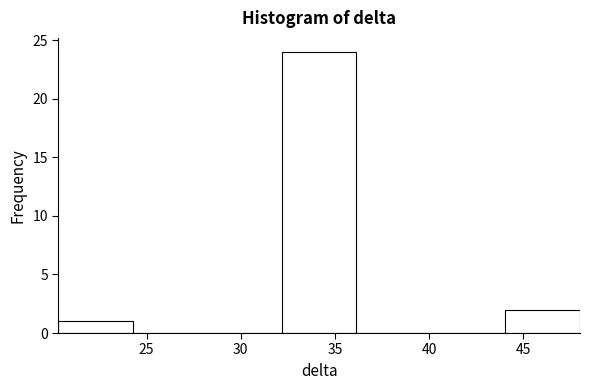

Reading left to right, list every bar in this chart as the range it spans on the x-axis followed by its height. Neither the bar edges nor the heights are printed on the chart, so give them approximately, as read against the axes.

20.5 to 24.5: 1
24.5 to 28.0: 0
28.0 to 32.0: 0
32.0 to 36.0: 24
36.0 to 40.0: 0
40.0 to 44.0: 0
44.0 to 48.0: 2